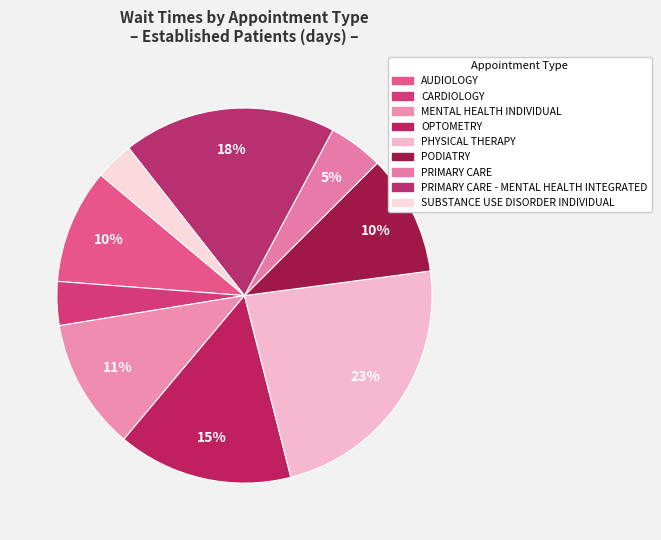

How many segments does this pie chart have?

9